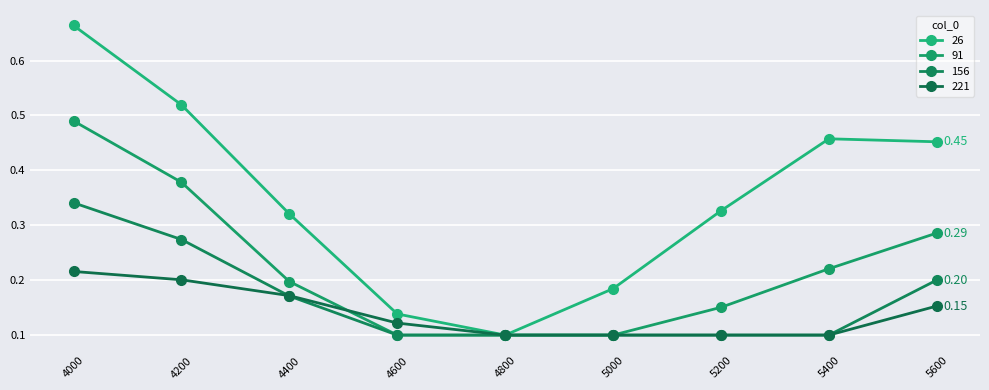

What is the average value of the 91 series?

0.2